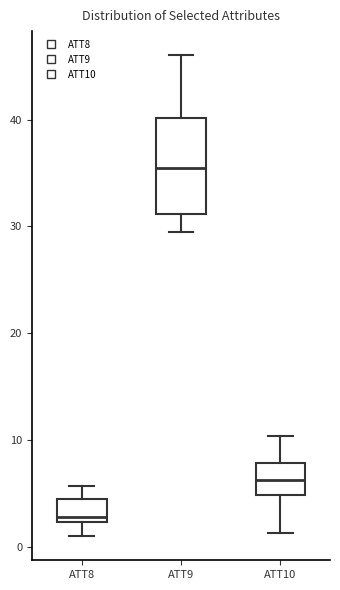

Which box has the highest median line?

ATT9